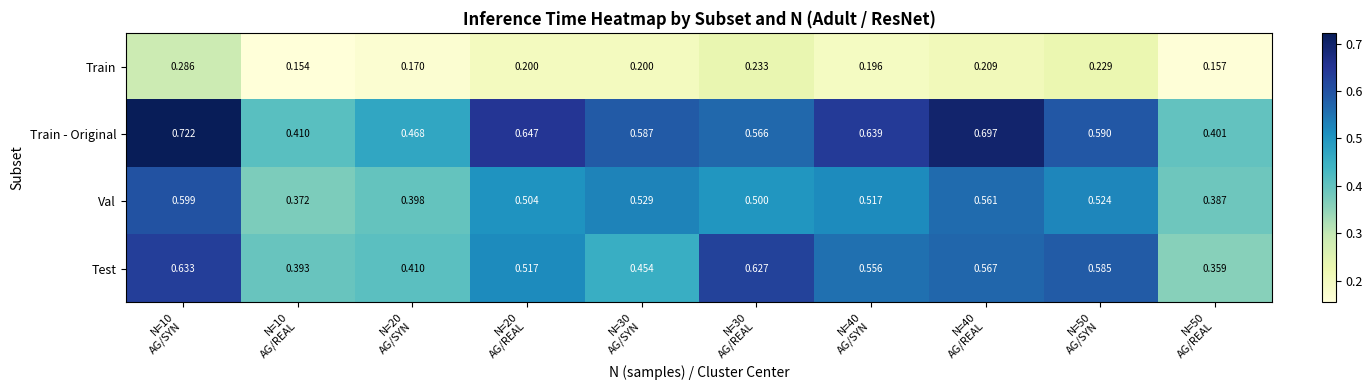

Which series has the largest total across all categories?

Train - Original